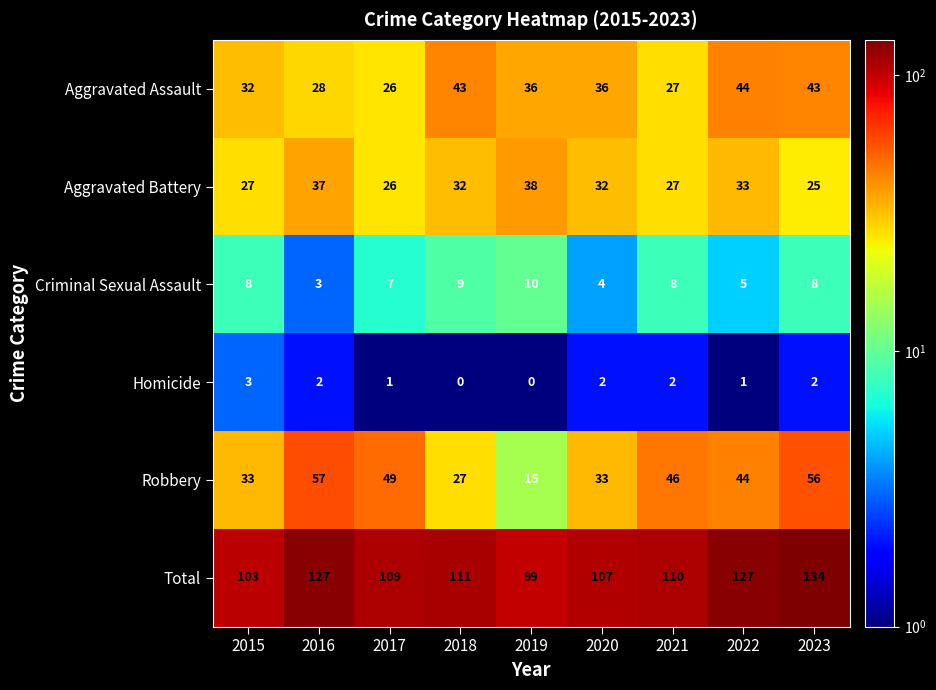

At which category is the sum across all series the highest?

2023